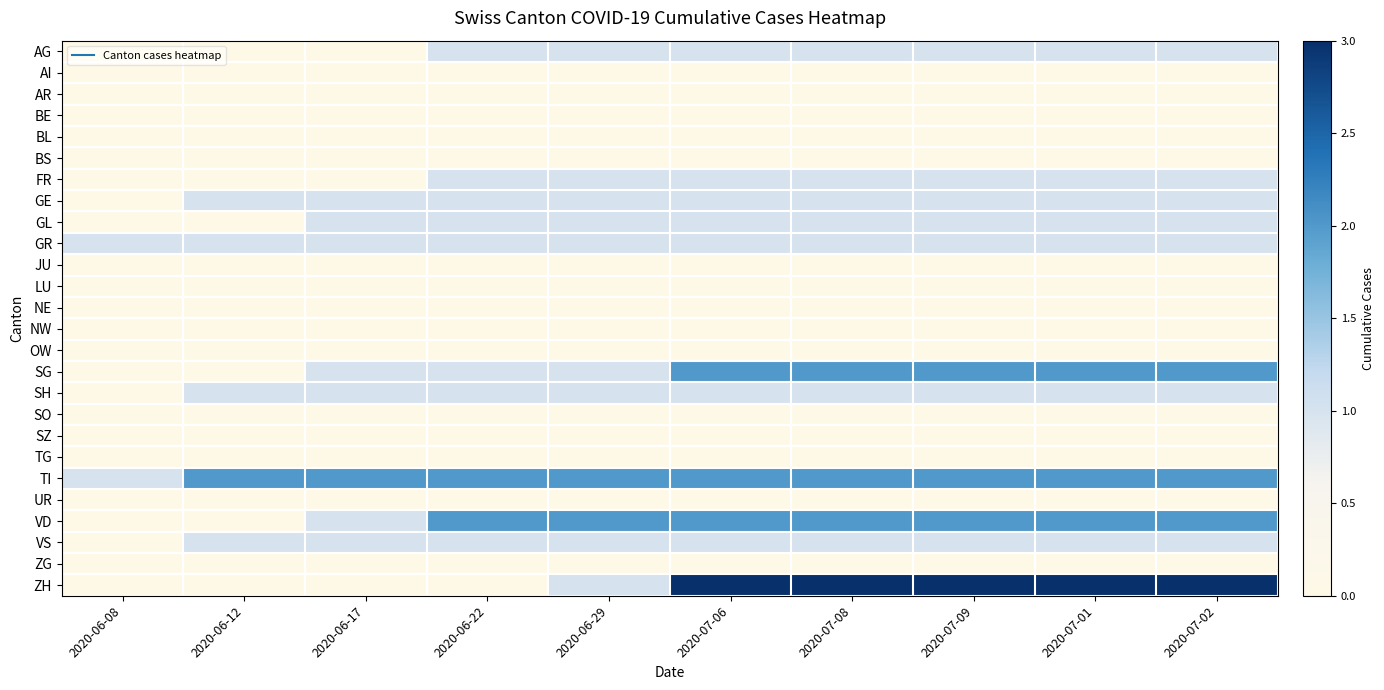

Reading right to left, what are all the values shown in this chart?

AG: 2020-07-02=1	2020-07-01=1	2020-07-09=1	2020-07-08=1	2020-07-06=1	2020-06-29=1	2020-06-22=1	2020-06-17=0	2020-06-12=0	2020-06-08=0
AI: 2020-07-02=0	2020-07-01=0	2020-07-09=0	2020-07-08=0	2020-07-06=0	2020-06-29=0	2020-06-22=0	2020-06-17=0	2020-06-12=0	2020-06-08=0
AR: 2020-07-02=0	2020-07-01=0	2020-07-09=0	2020-07-08=0	2020-07-06=0	2020-06-29=0	2020-06-22=0	2020-06-17=0	2020-06-12=0	2020-06-08=0
BE: 2020-07-02=0	2020-07-01=0	2020-07-09=0	2020-07-08=0	2020-07-06=0	2020-06-29=0	2020-06-22=0	2020-06-17=0	2020-06-12=0	2020-06-08=0
BL: 2020-07-02=0	2020-07-01=0	2020-07-09=0	2020-07-08=0	2020-07-06=0	2020-06-29=0	2020-06-22=0	2020-06-17=0	2020-06-12=0	2020-06-08=0
BS: 2020-07-02=0	2020-07-01=0	2020-07-09=0	2020-07-08=0	2020-07-06=0	2020-06-29=0	2020-06-22=0	2020-06-17=0	2020-06-12=0	2020-06-08=0
FR: 2020-07-02=1	2020-07-01=1	2020-07-09=1	2020-07-08=1	2020-07-06=1	2020-06-29=1	2020-06-22=1	2020-06-17=0	2020-06-12=0	2020-06-08=0
GE: 2020-07-02=1	2020-07-01=1	2020-07-09=1	2020-07-08=1	2020-07-06=1	2020-06-29=1	2020-06-22=1	2020-06-17=1	2020-06-12=1	2020-06-08=0
GL: 2020-07-02=1	2020-07-01=1	2020-07-09=1	2020-07-08=1	2020-07-06=1	2020-06-29=1	2020-06-22=1	2020-06-17=1	2020-06-12=0	2020-06-08=0
GR: 2020-07-02=1	2020-07-01=1	2020-07-09=1	2020-07-08=1	2020-07-06=1	2020-06-29=1	2020-06-22=1	2020-06-17=1	2020-06-12=1	2020-06-08=1
JU: 2020-07-02=0	2020-07-01=0	2020-07-09=0	2020-07-08=0	2020-07-06=0	2020-06-29=0	2020-06-22=0	2020-06-17=0	2020-06-12=0	2020-06-08=0
LU: 2020-07-02=0	2020-07-01=0	2020-07-09=0	2020-07-08=0	2020-07-06=0	2020-06-29=0	2020-06-22=0	2020-06-17=0	2020-06-12=0	2020-06-08=0
NE: 2020-07-02=0	2020-07-01=0	2020-07-09=0	2020-07-08=0	2020-07-06=0	2020-06-29=0	2020-06-22=0	2020-06-17=0	2020-06-12=0	2020-06-08=0
NW: 2020-07-02=0	2020-07-01=0	2020-07-09=0	2020-07-08=0	2020-07-06=0	2020-06-29=0	2020-06-22=0	2020-06-17=0	2020-06-12=0	2020-06-08=0
OW: 2020-07-02=0	2020-07-01=0	2020-07-09=0	2020-07-08=0	2020-07-06=0	2020-06-29=0	2020-06-22=0	2020-06-17=0	2020-06-12=0	2020-06-08=0
SG: 2020-07-02=2	2020-07-01=2	2020-07-09=2	2020-07-08=2	2020-07-06=2	2020-06-29=1	2020-06-22=1	2020-06-17=1	2020-06-12=0	2020-06-08=0
SH: 2020-07-02=1	2020-07-01=1	2020-07-09=1	2020-07-08=1	2020-07-06=1	2020-06-29=1	2020-06-22=1	2020-06-17=1	2020-06-12=1	2020-06-08=0
SO: 2020-07-02=0	2020-07-01=0	2020-07-09=0	2020-07-08=0	2020-07-06=0	2020-06-29=0	2020-06-22=0	2020-06-17=0	2020-06-12=0	2020-06-08=0
SZ: 2020-07-02=0	2020-07-01=0	2020-07-09=0	2020-07-08=0	2020-07-06=0	2020-06-29=0	2020-06-22=0	2020-06-17=0	2020-06-12=0	2020-06-08=0
TG: 2020-07-02=0	2020-07-01=0	2020-07-09=0	2020-07-08=0	2020-07-06=0	2020-06-29=0	2020-06-22=0	2020-06-17=0	2020-06-12=0	2020-06-08=0
TI: 2020-07-02=2	2020-07-01=2	2020-07-09=2	2020-07-08=2	2020-07-06=2	2020-06-29=2	2020-06-22=2	2020-06-17=2	2020-06-12=2	2020-06-08=1
UR: 2020-07-02=0	2020-07-01=0	2020-07-09=0	2020-07-08=0	2020-07-06=0	2020-06-29=0	2020-06-22=0	2020-06-17=0	2020-06-12=0	2020-06-08=0
VD: 2020-07-02=2	2020-07-01=2	2020-07-09=2	2020-07-08=2	2020-07-06=2	2020-06-29=2	2020-06-22=2	2020-06-17=1	2020-06-12=0	2020-06-08=0
VS: 2020-07-02=1	2020-07-01=1	2020-07-09=1	2020-07-08=1	2020-07-06=1	2020-06-29=1	2020-06-22=1	2020-06-17=1	2020-06-12=1	2020-06-08=0
ZG: 2020-07-02=0	2020-07-01=0	2020-07-09=0	2020-07-08=0	2020-07-06=0	2020-06-29=0	2020-06-22=0	2020-06-17=0	2020-06-12=0	2020-06-08=0
ZH: 2020-07-02=3	2020-07-01=3	2020-07-09=3	2020-07-08=3	2020-07-06=3	2020-06-29=1	2020-06-22=0	2020-06-17=0	2020-06-12=0	2020-06-08=0